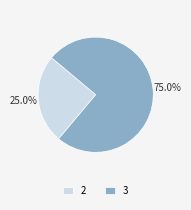

Is there any slice that represents more than half of the pie?

Yes